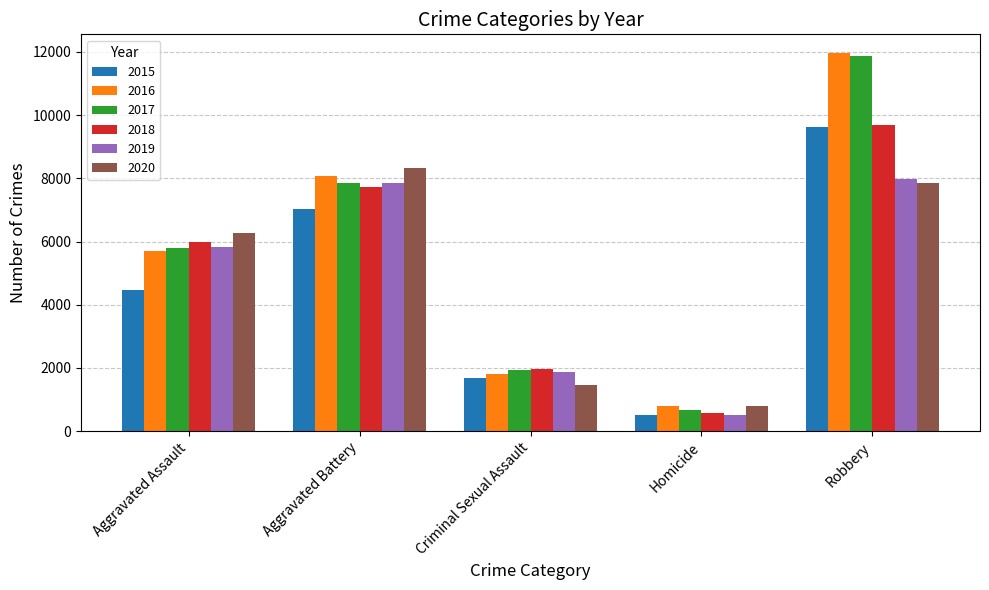

What is the difference between the maximum and minimum values in the 2018 series?

9090